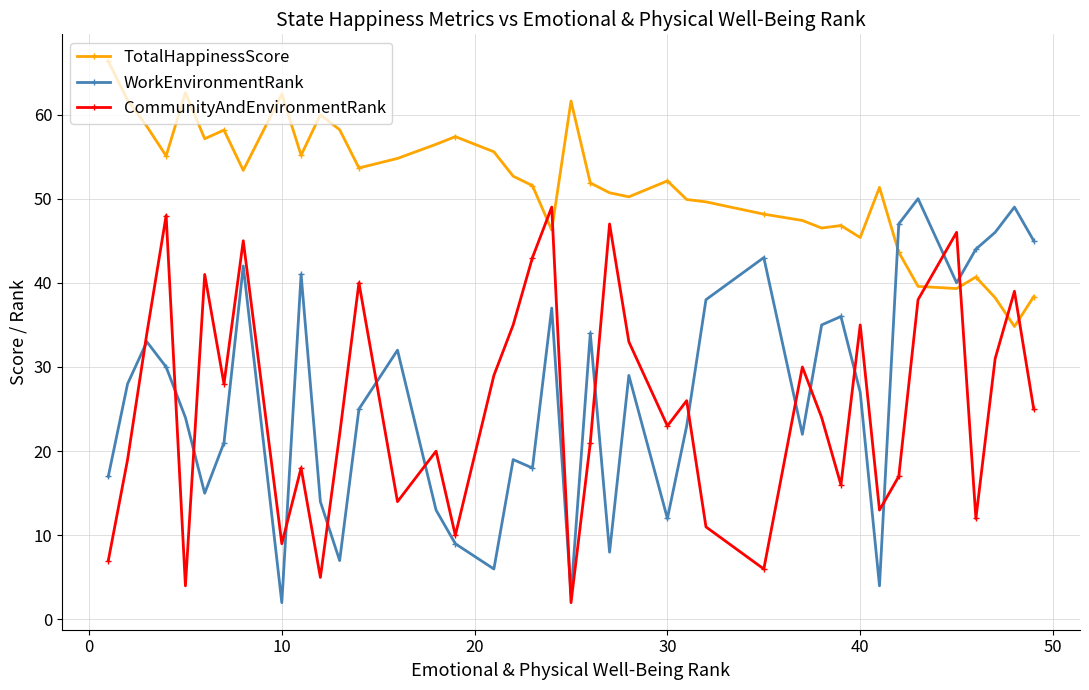

True or false: TotalHappinessScore and CommunityAndEnvironmentRank intersect in this chart.

True